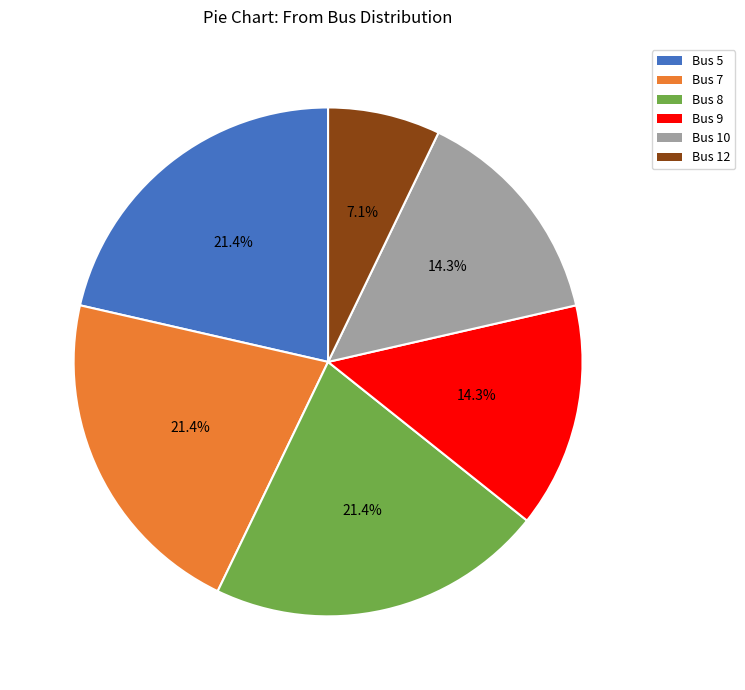

Is there a majority slice in this chart?

No